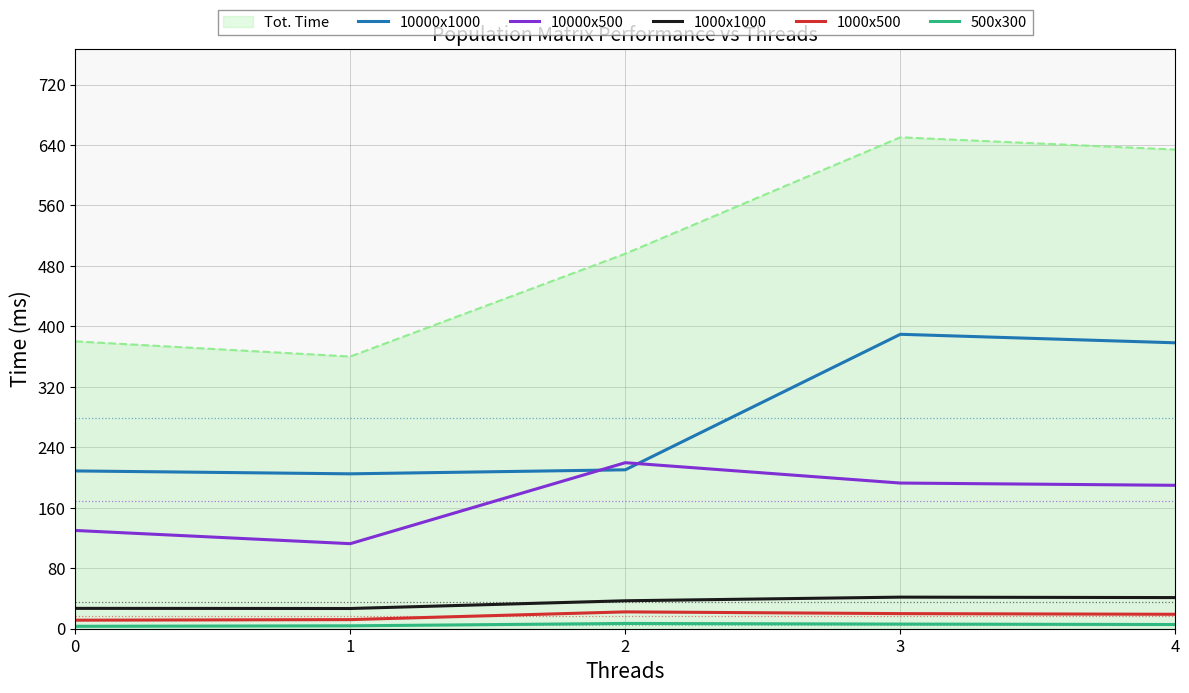

At how many categories does at least one series exceed 146?

5